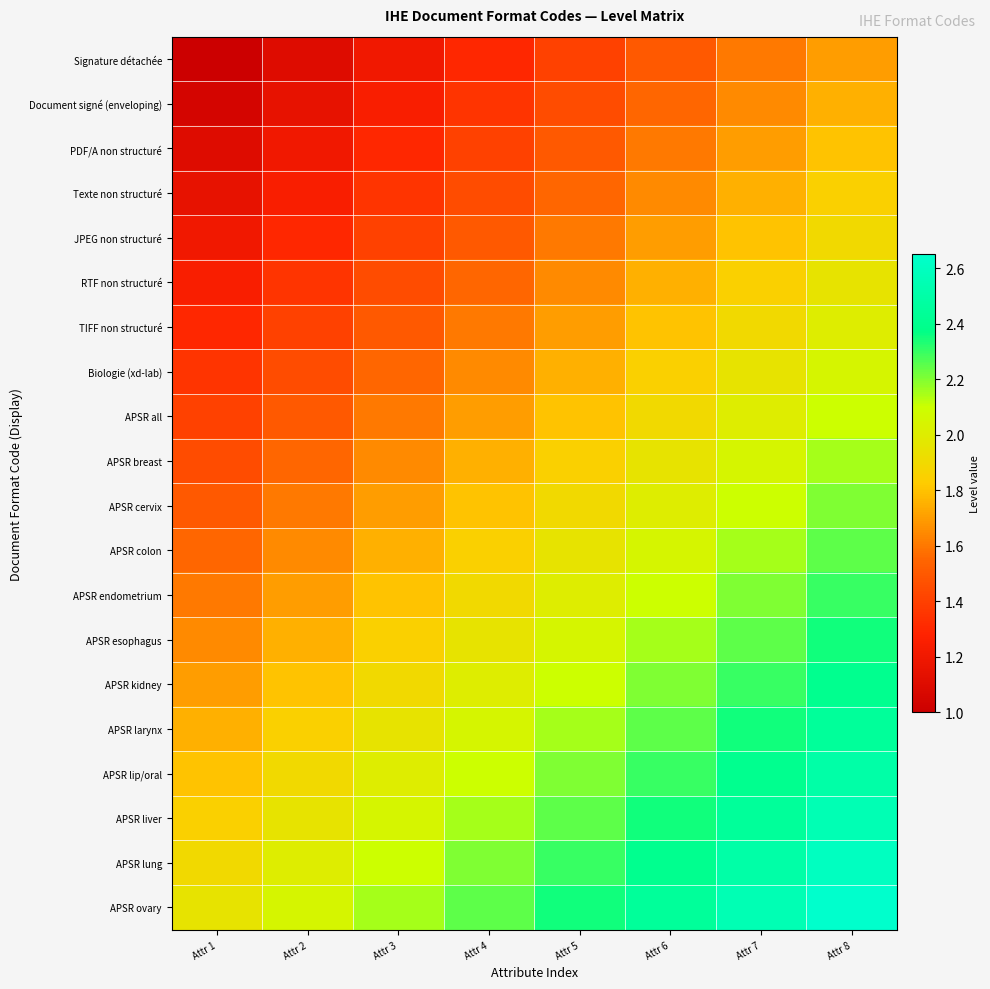

At how many categories does at least one series exceed 1?

8